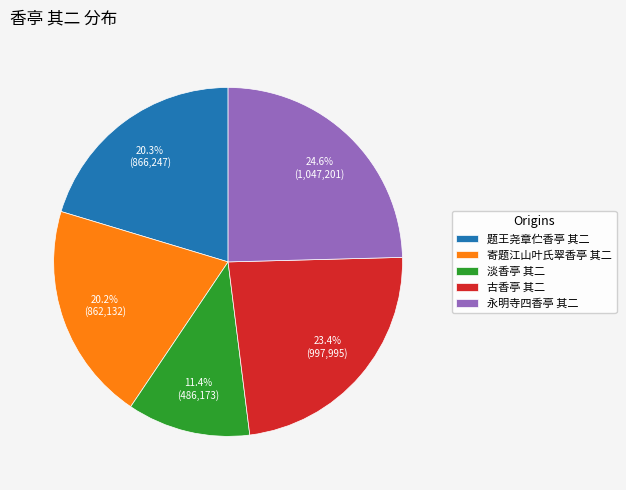

To the nearest percent, what is the difference between the largest and smallest slice percentages?

13%